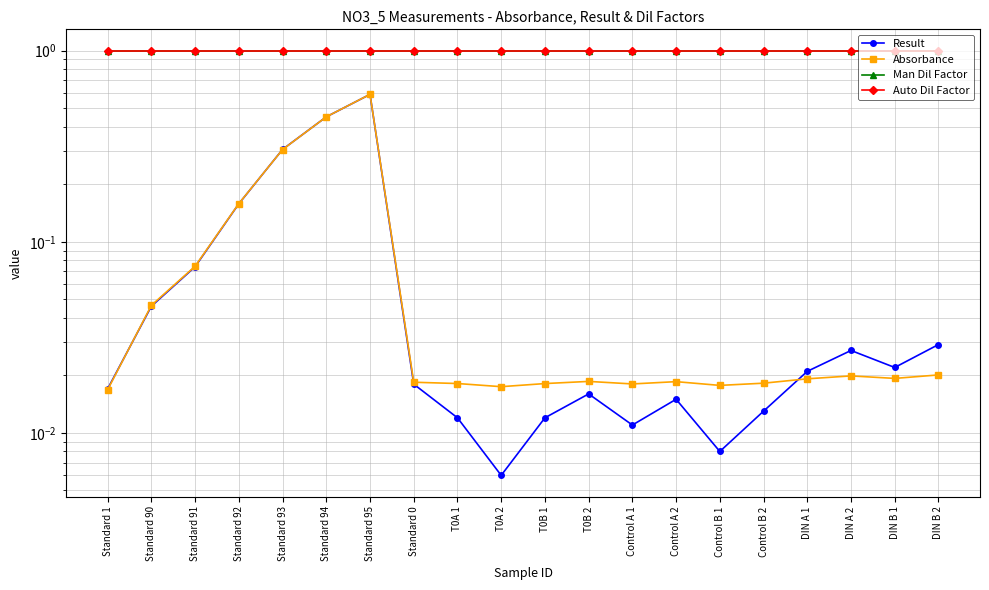

Which series has the largest range (max minus min)?

Result